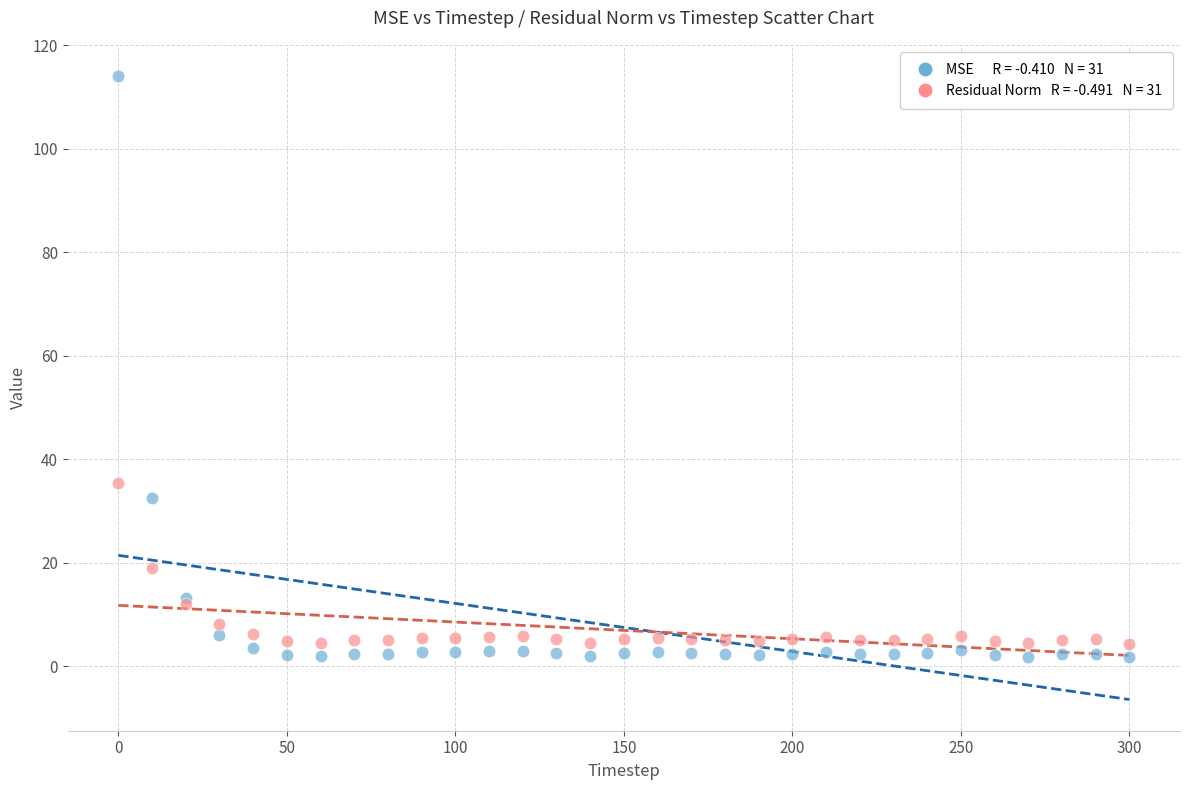

Across all series, what Y value is closest to 57?

35.4